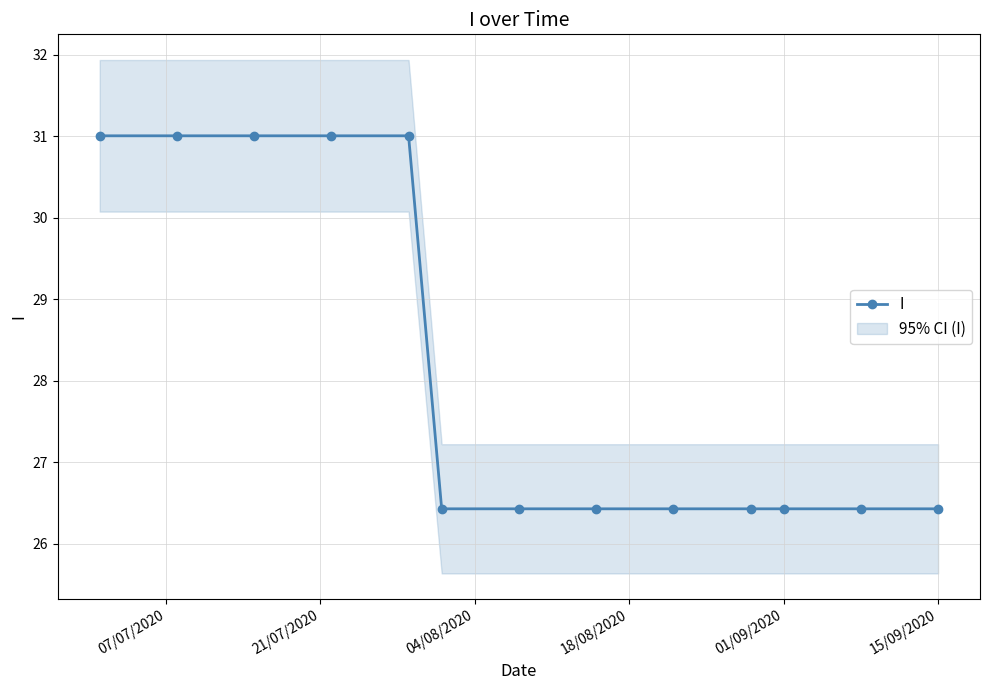

What is the maximum value for I?

31.0